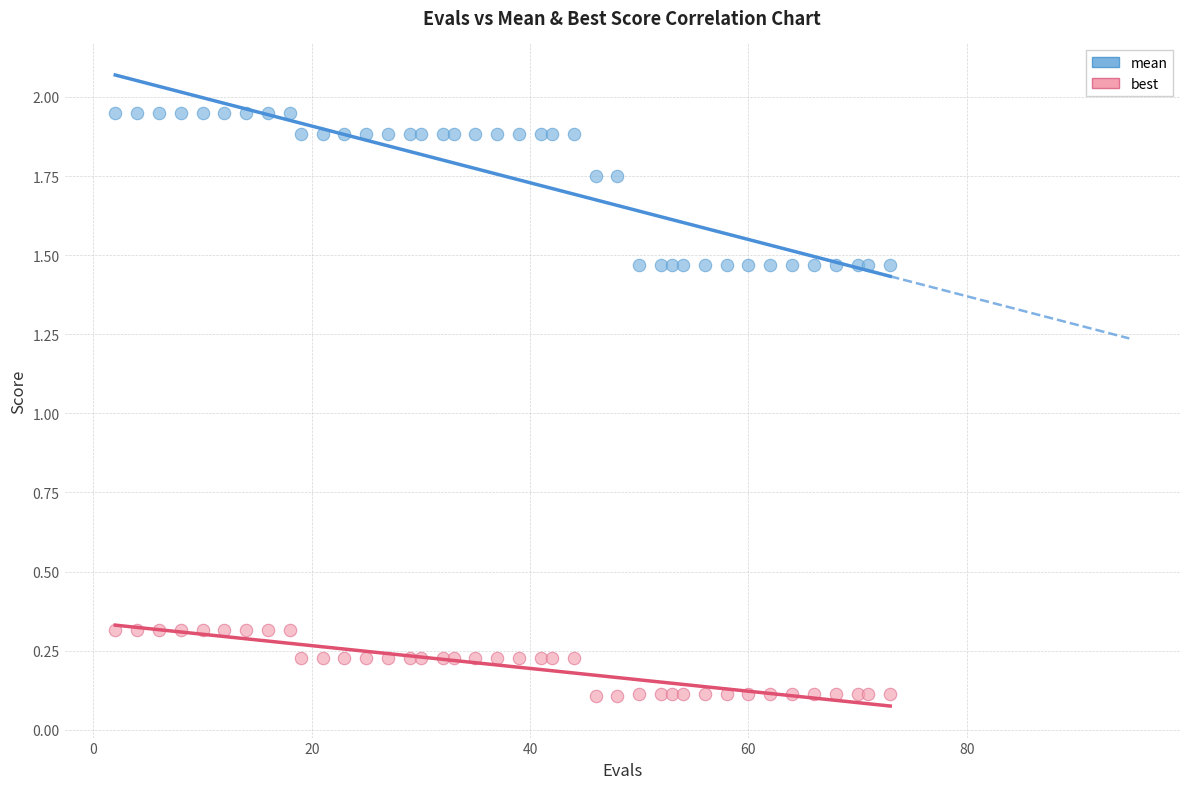

What are all the series names shown in the legend?

mean, best